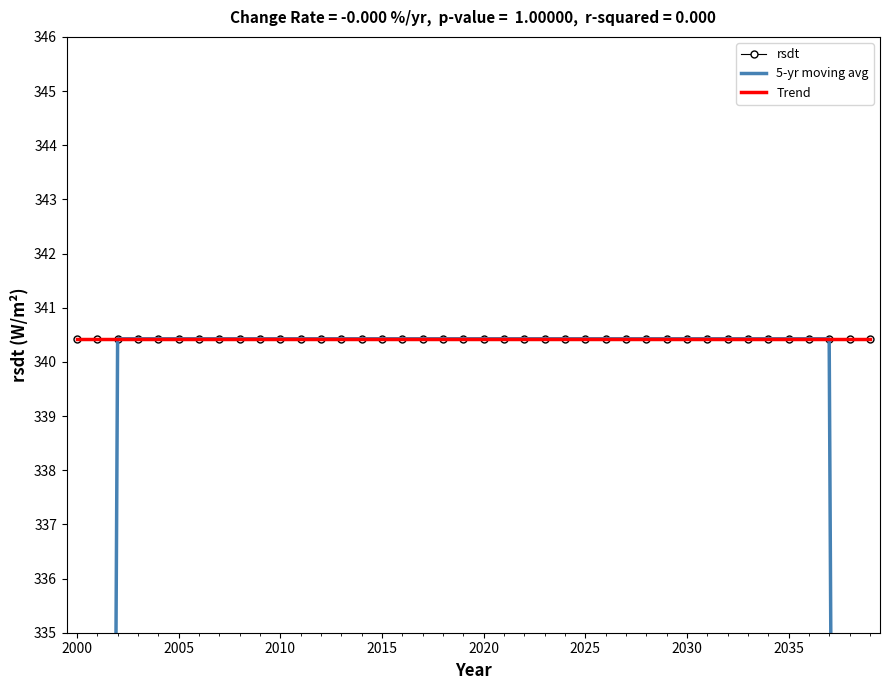

Which series has the largest total across all categories?

rsdt